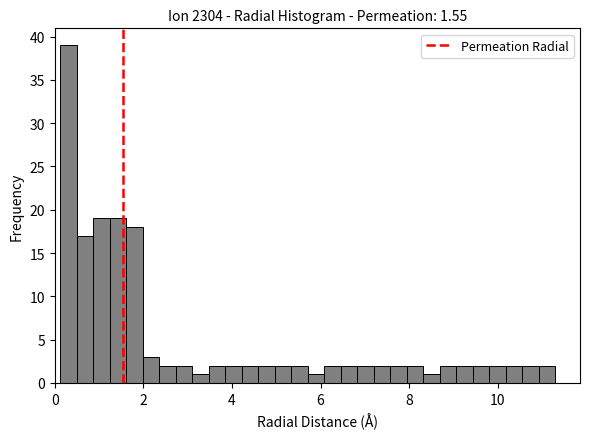

Read against the x-axis, roughly where is the centre of the tallest bar?

0.4